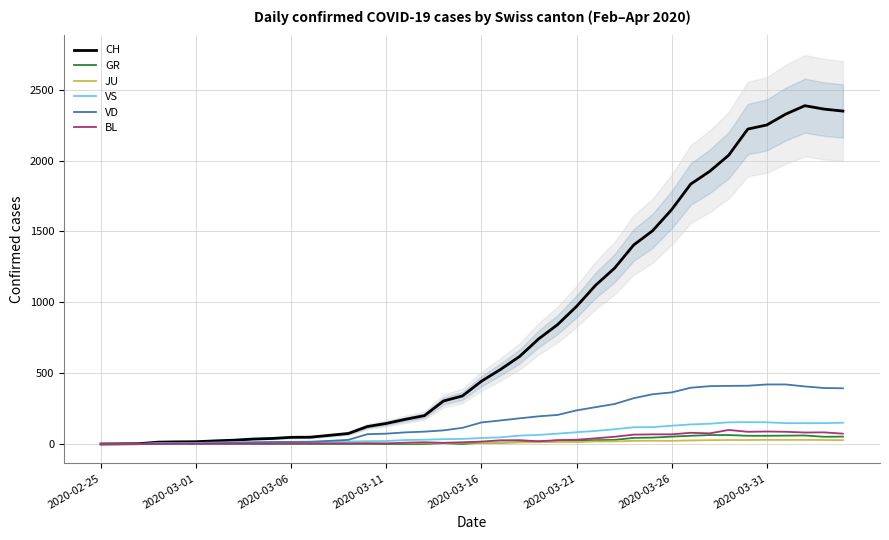

Which series has the largest range (max minus min)?

CH